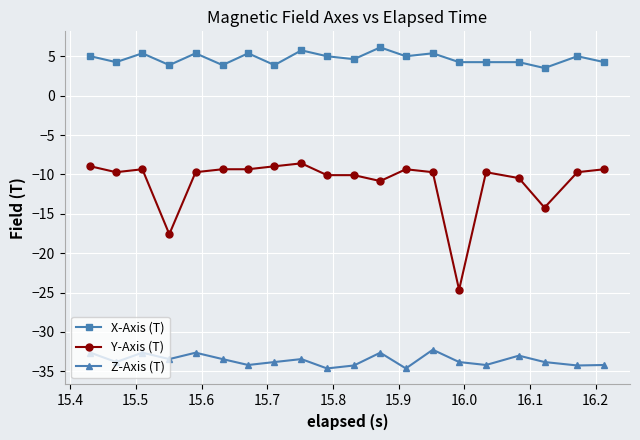

What is the sum of all X-Axis (T) values?

94.7